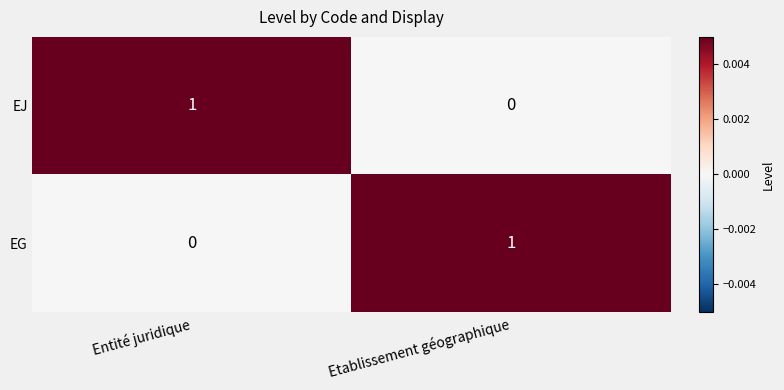

Is the value of EJ at Entité juridique greater than the value of EG at Entité juridique?

Yes